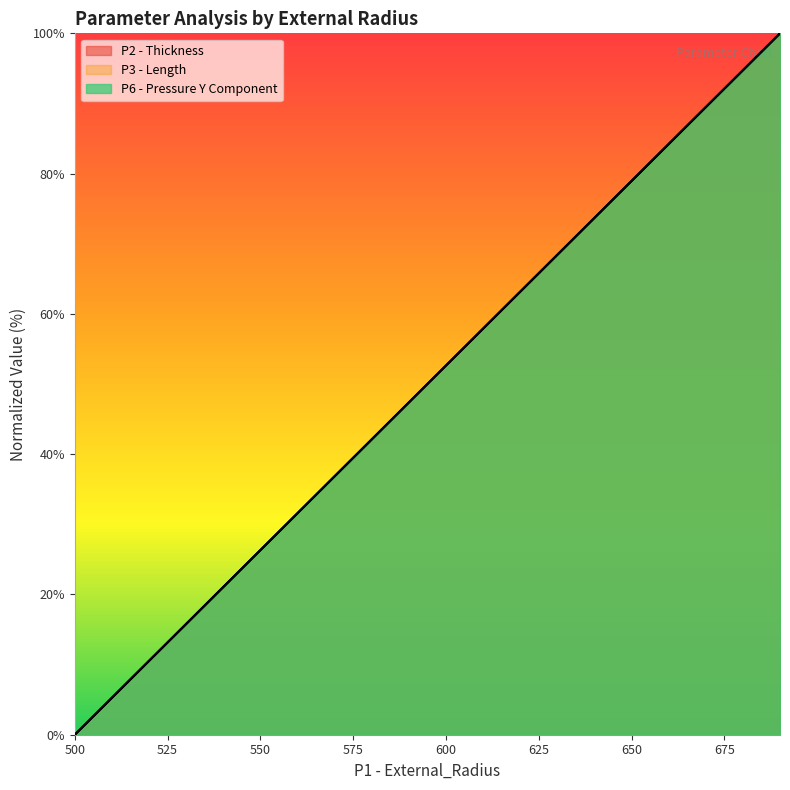

At which label does P3 - Length first exceed 52?

600